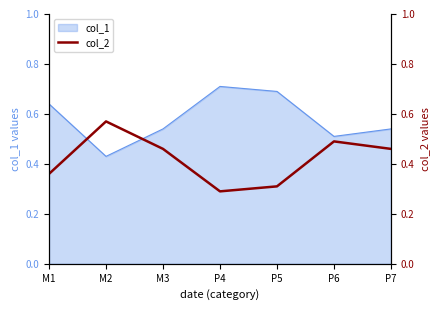

How many interior local valleys (lower than both neighbors) does the data have?

1